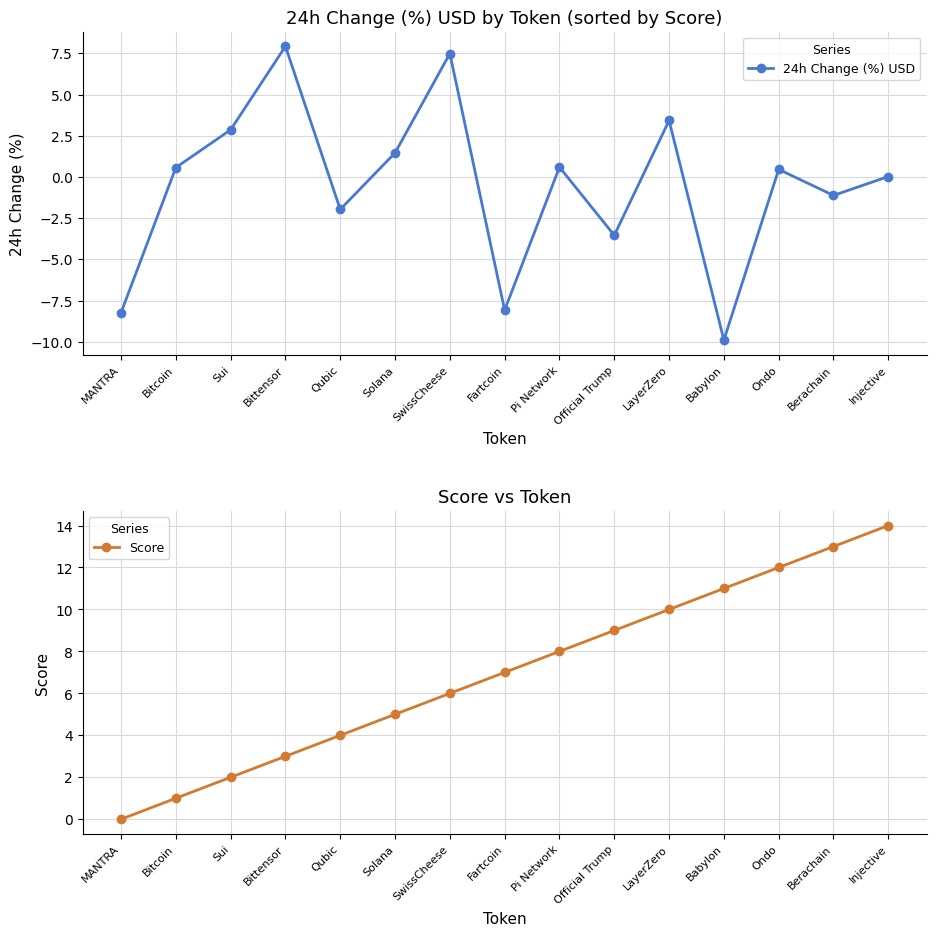

What is the difference between the highest and lowest values at Bitcoin?

0.4